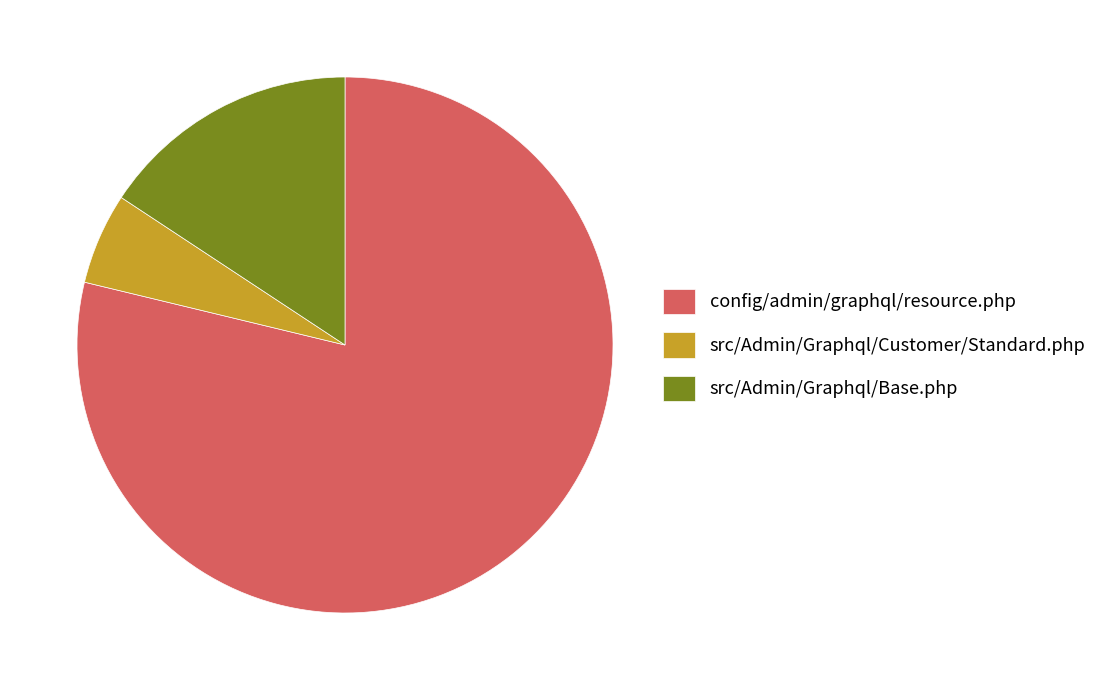

Combined, do src/Admin/Graphql/Base.php and config/admin/graphql/resource.php account for over 50%?

Yes